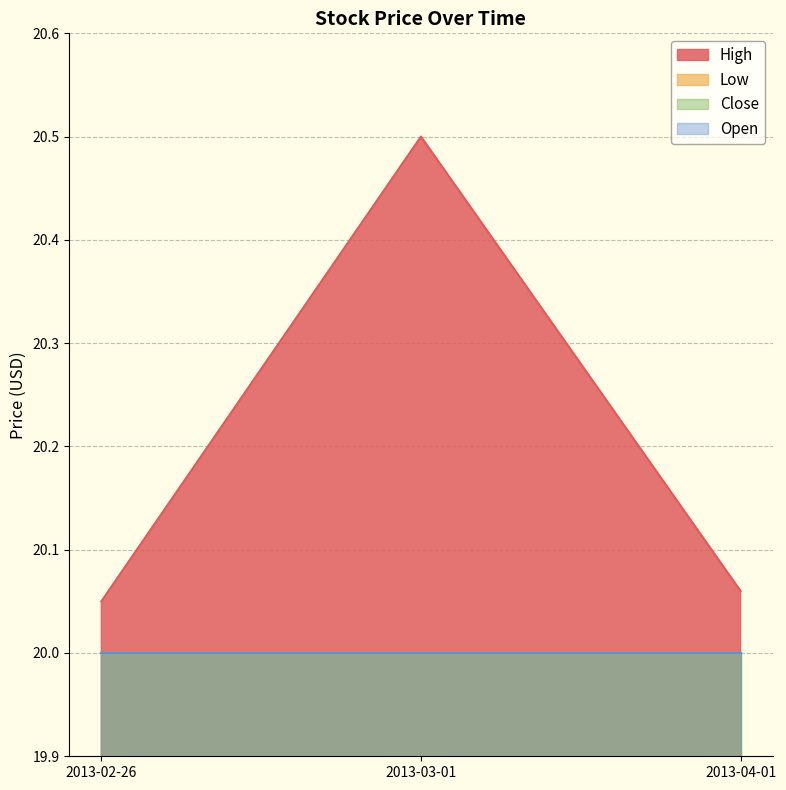

Is the value of Open at 2013-03-01 greater than the value of High at 2013-03-01?

No